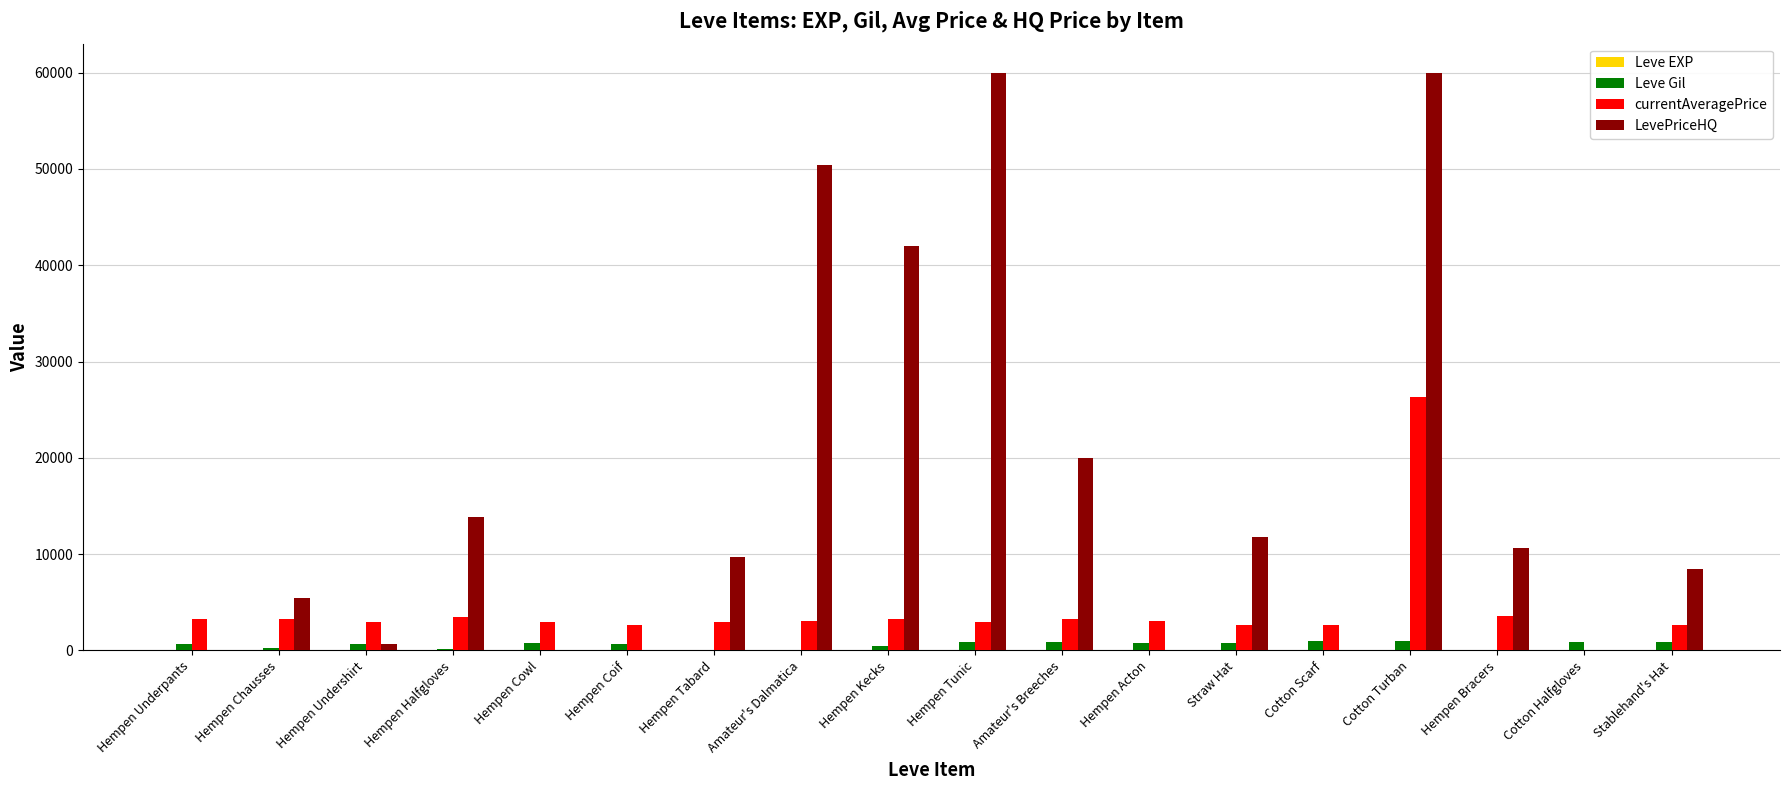

The value of LevePriceHQ at Amateur's Dalmatica is 50397. True or false?

True